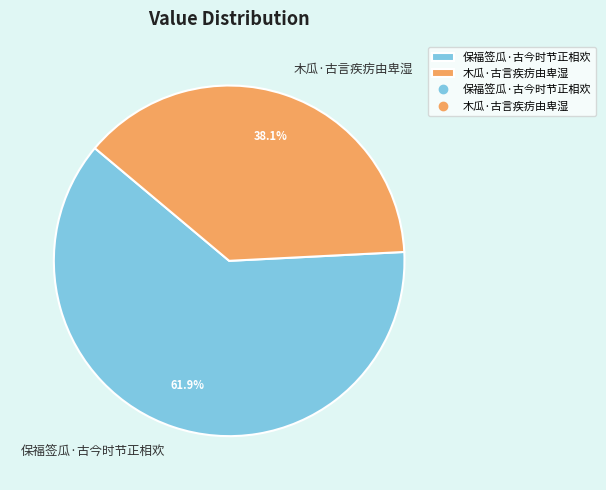

How many slices are in this pie chart?

2